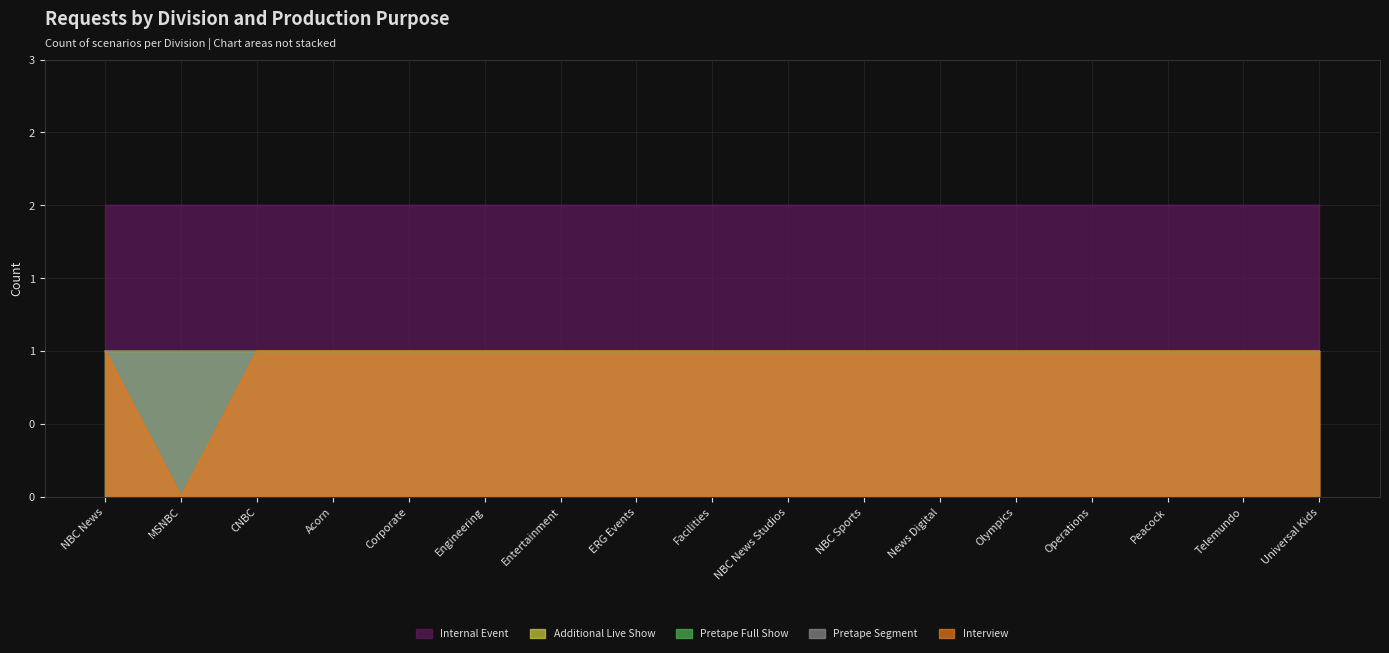

What is the spread (max minus min) of values at News Digital?

1